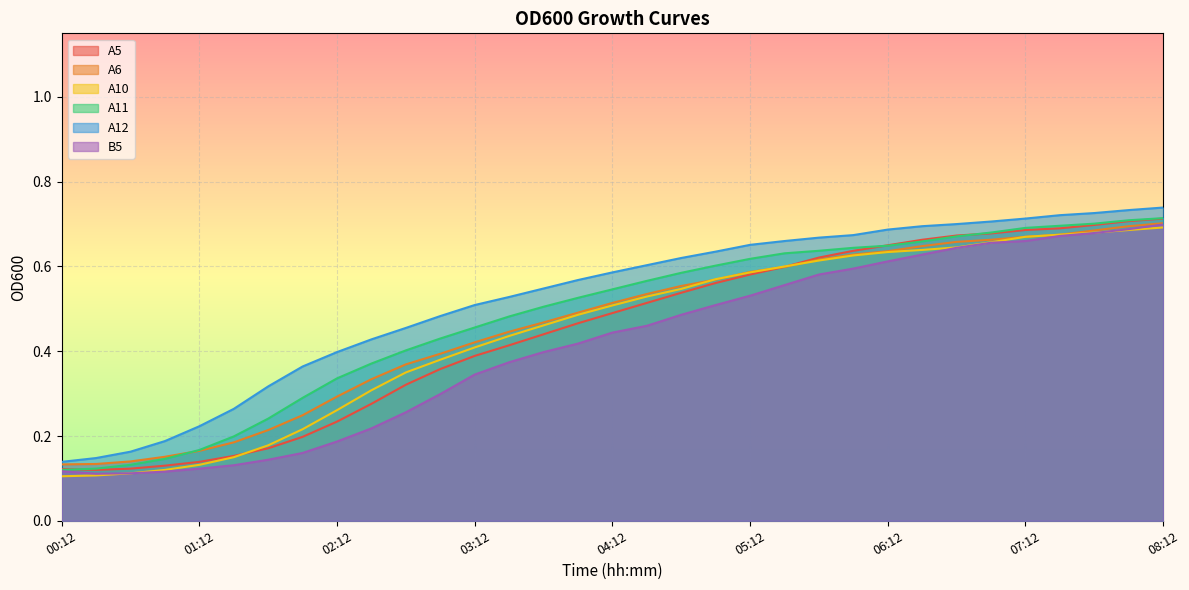

What is the label of the 15th point from the right?

04:42